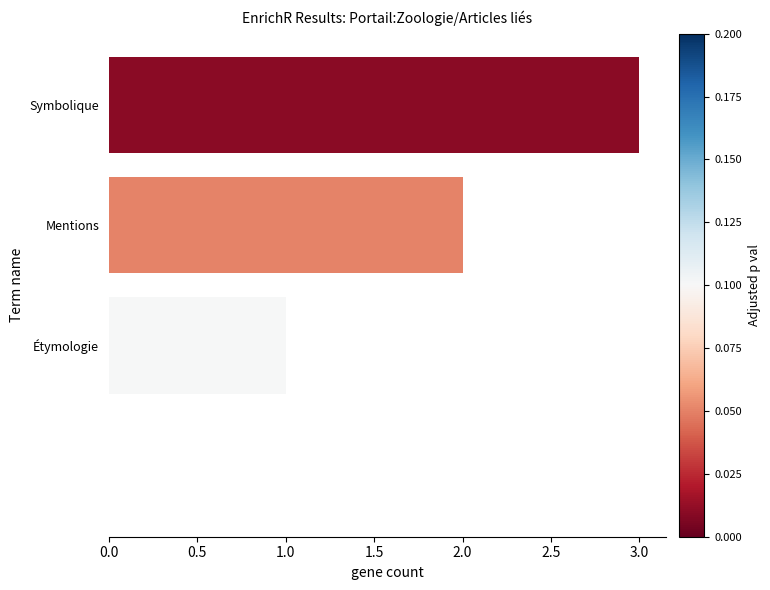

Are the bars horizontal?

Yes